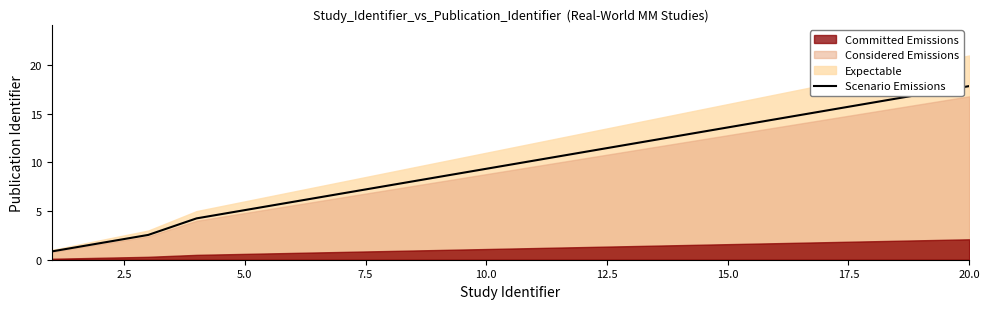

The value of Scenario Emissions at 10.0 is 9.3. True or false?

True